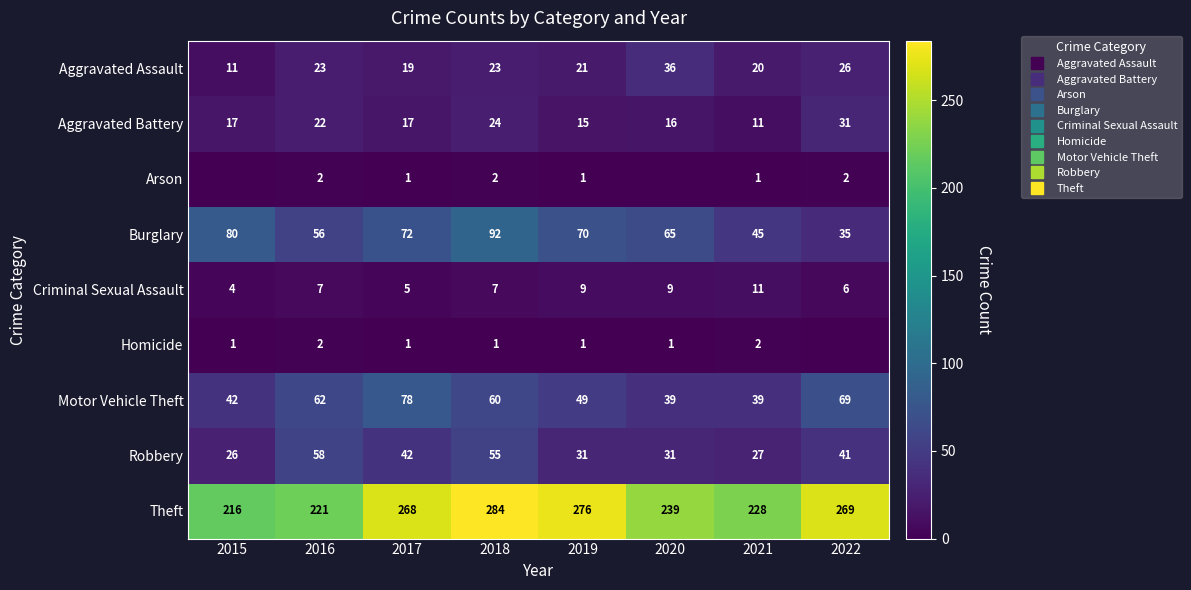

What is the average value of the Robbery series?

39